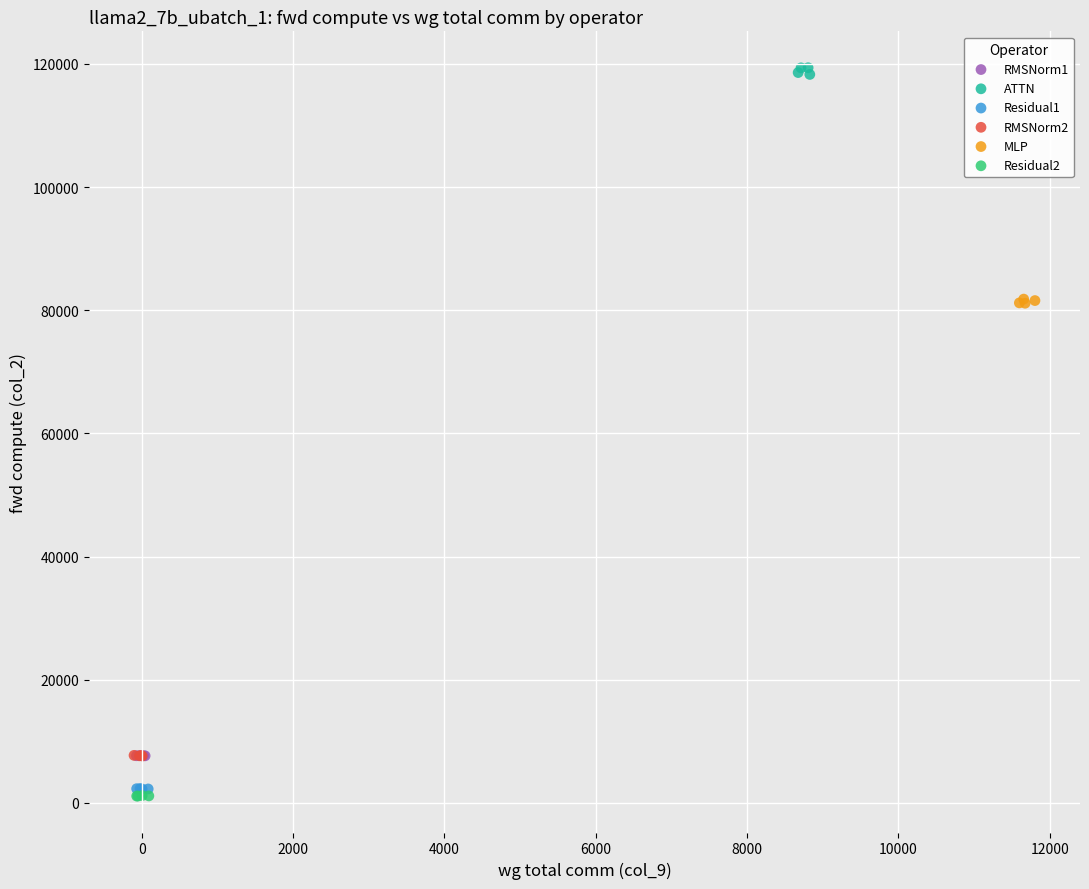

What are all the series names shown in the legend?

RMSNorm1, ATTN, Residual1, RMSNorm2, MLP, Residual2